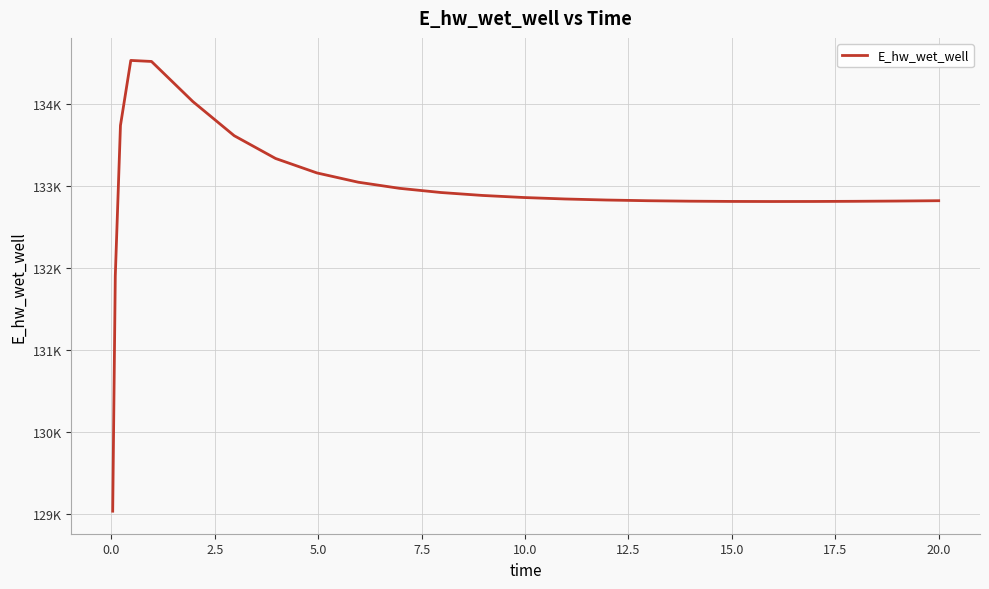

Does the chart have visible grid lines?

Yes